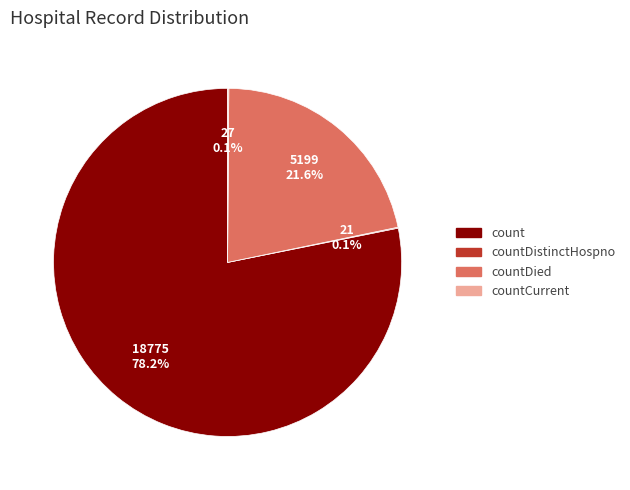

Is there any slice that represents more than half of the pie?

Yes